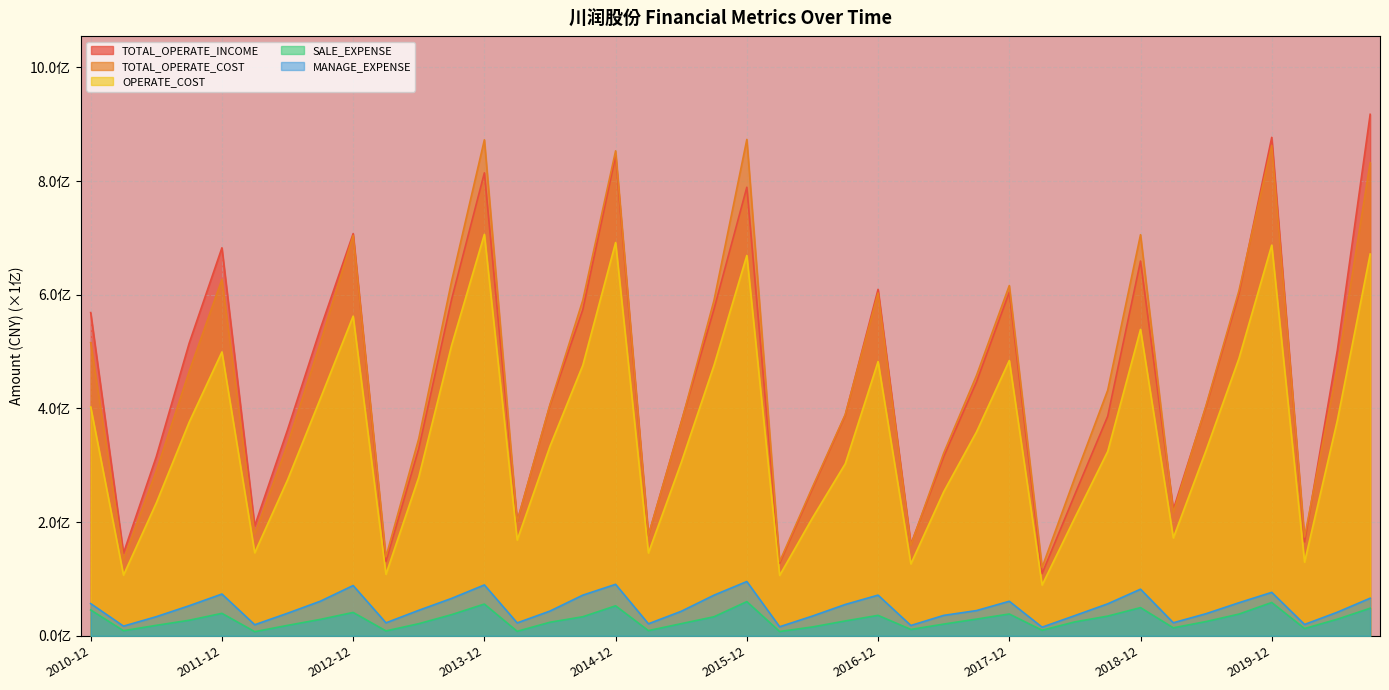

How many lines are shown in the chart?

5